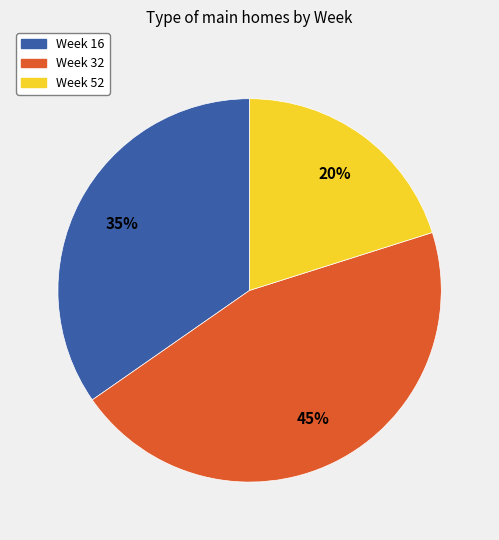

What is the ratio of the value at Week 32 to the value at Week 16?

1.3